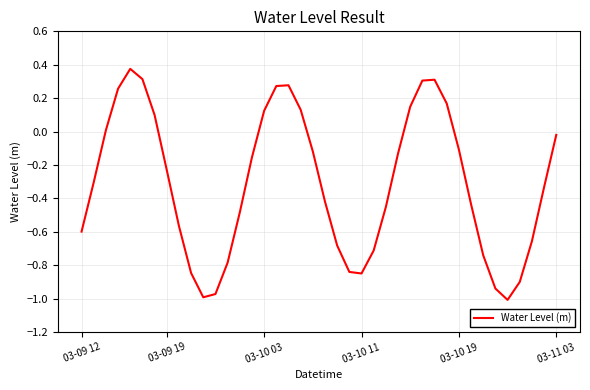

Does the chart have visible grid lines?

Yes